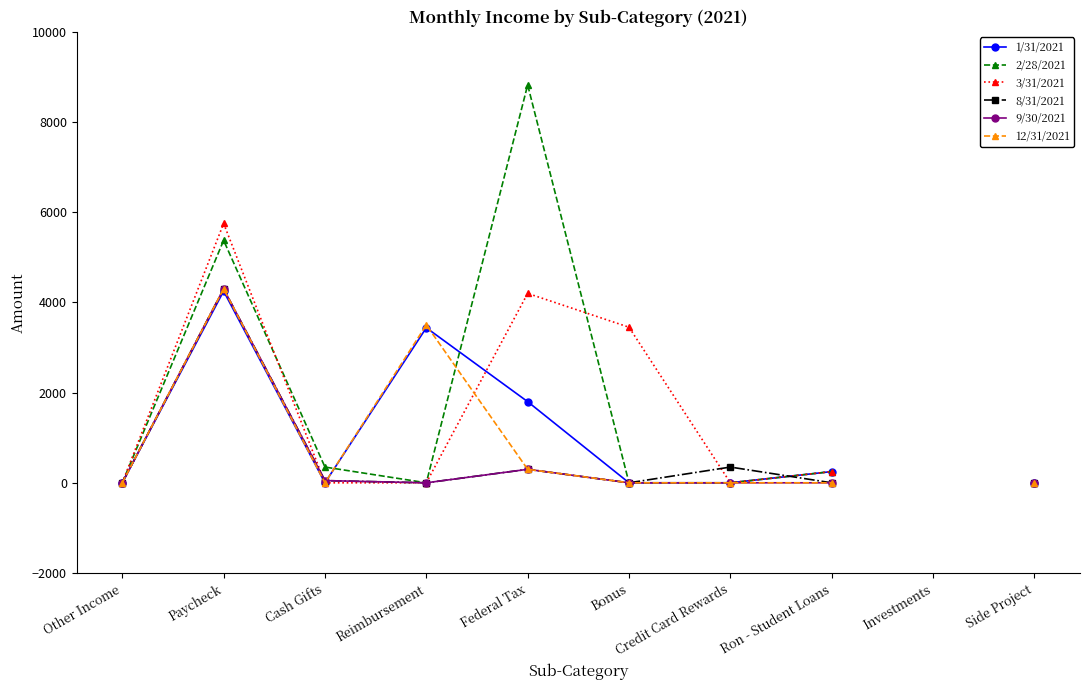

What is the total value across all series at Other Income?

6.0